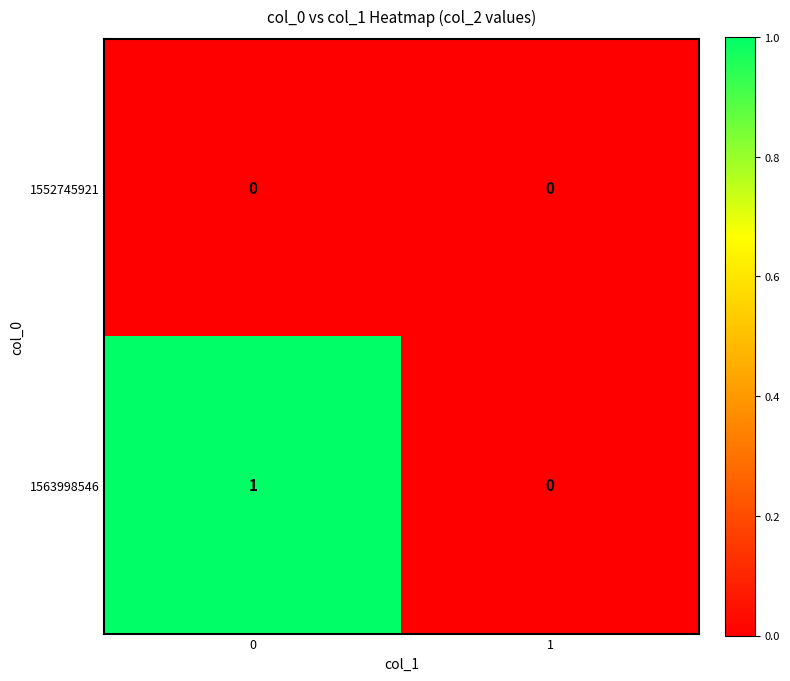

How many values in the 1563998546 series are below 1?

1